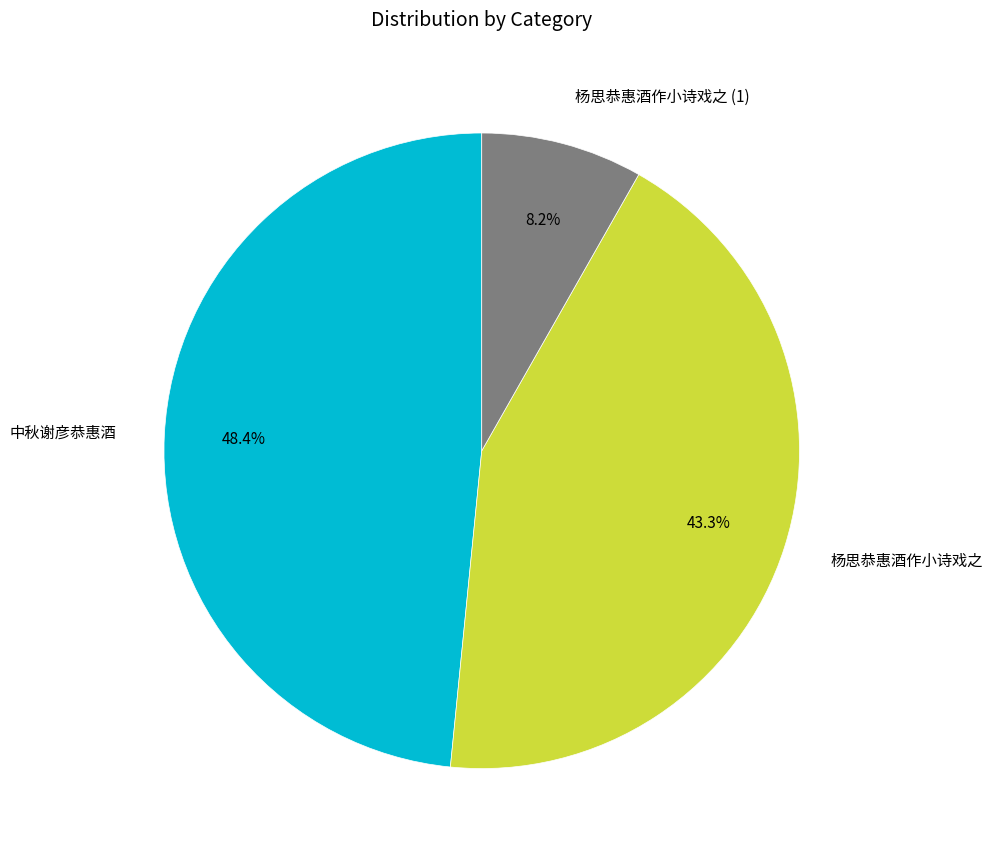

Is there a majority slice in this chart?

No